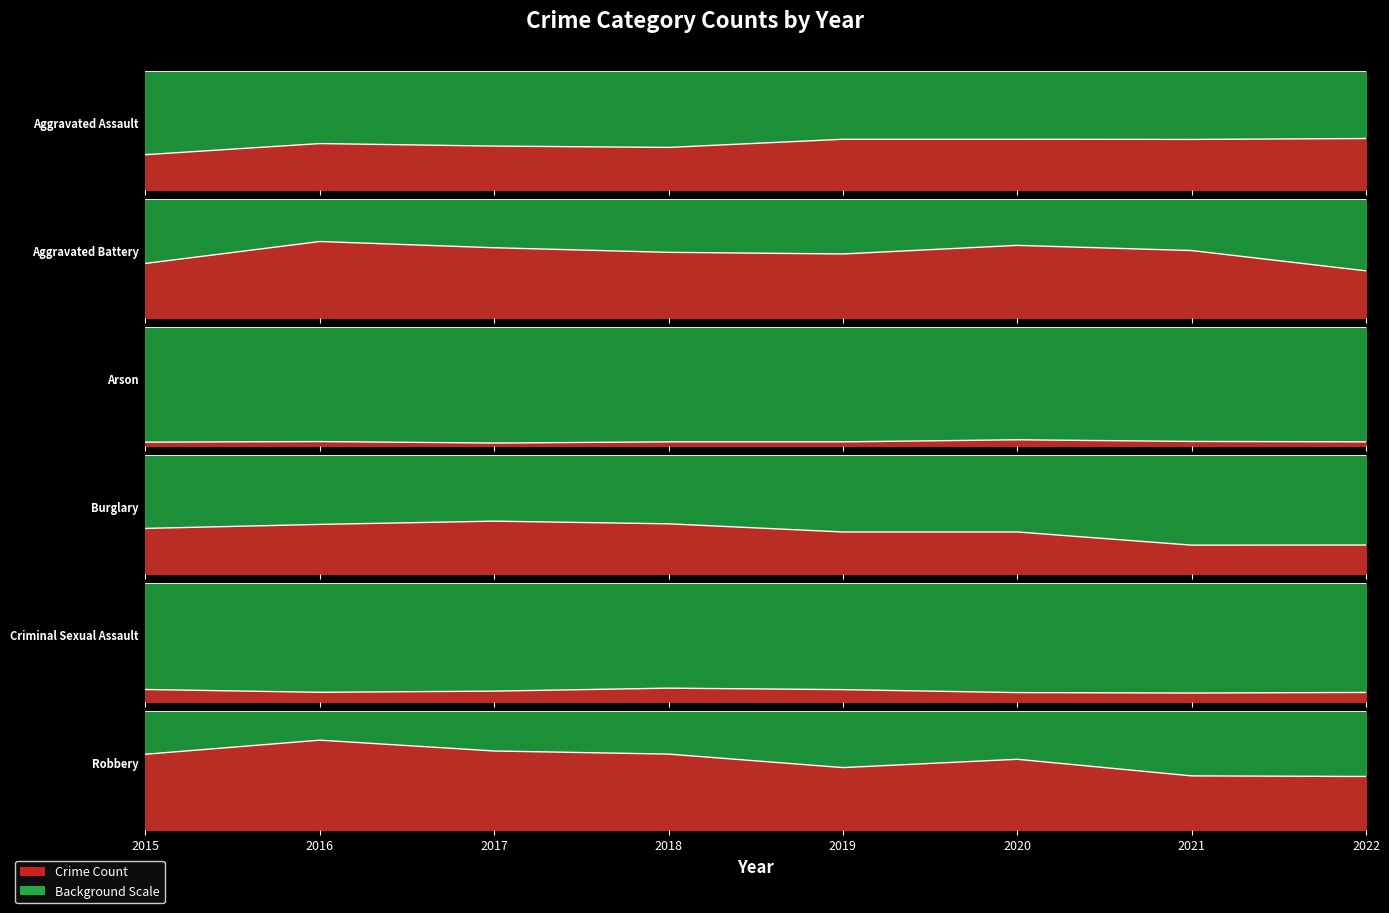

True or false: Arson and Aggravated Assault intersect in this chart.

False